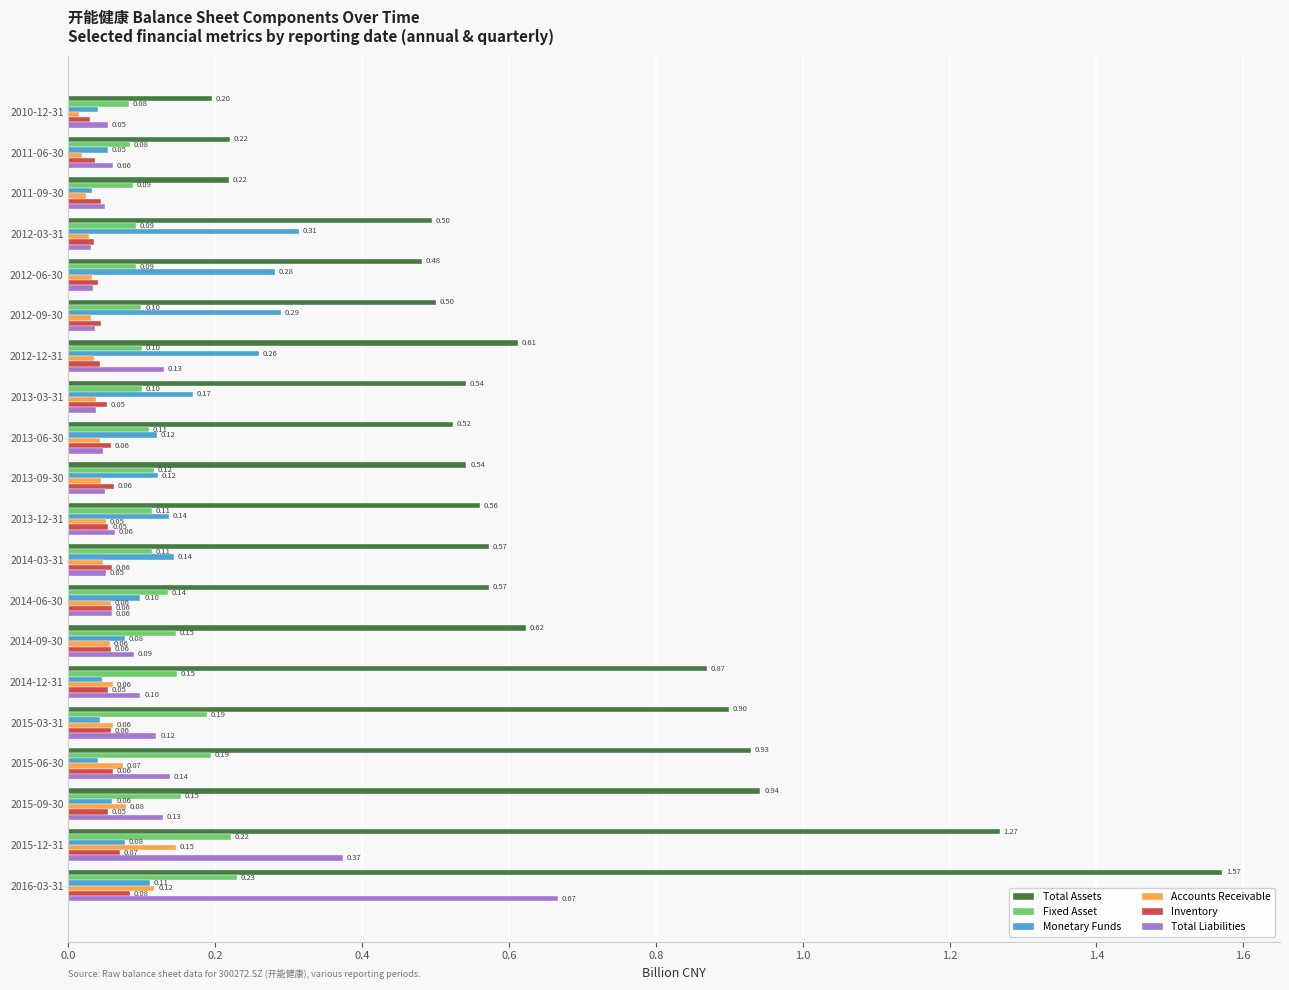

Which series has the largest total across all categories?

Total Assets